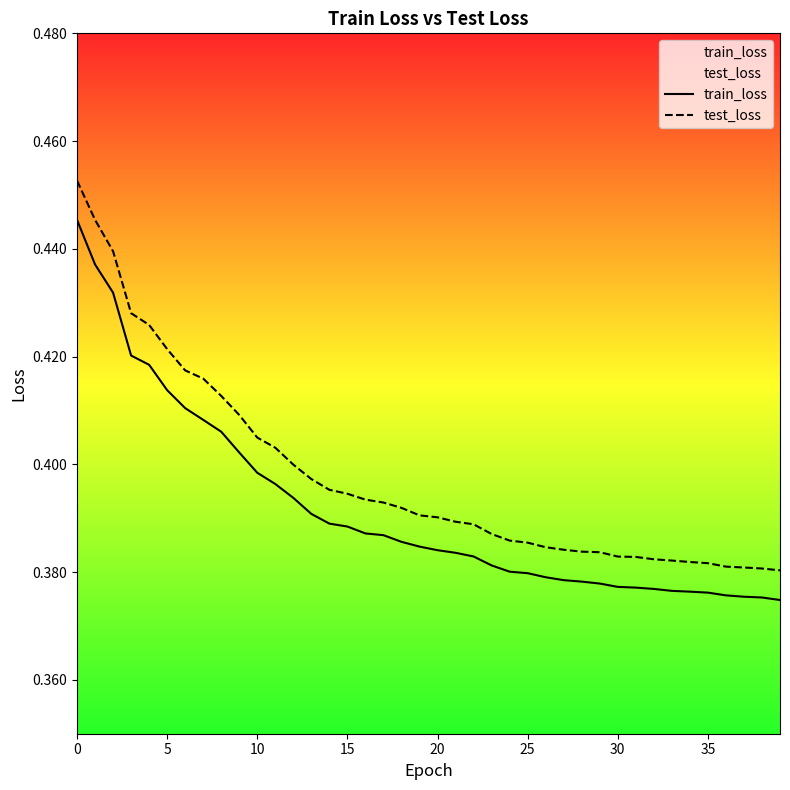

The train_loss series shows 0.6 at 9. True or false?

False